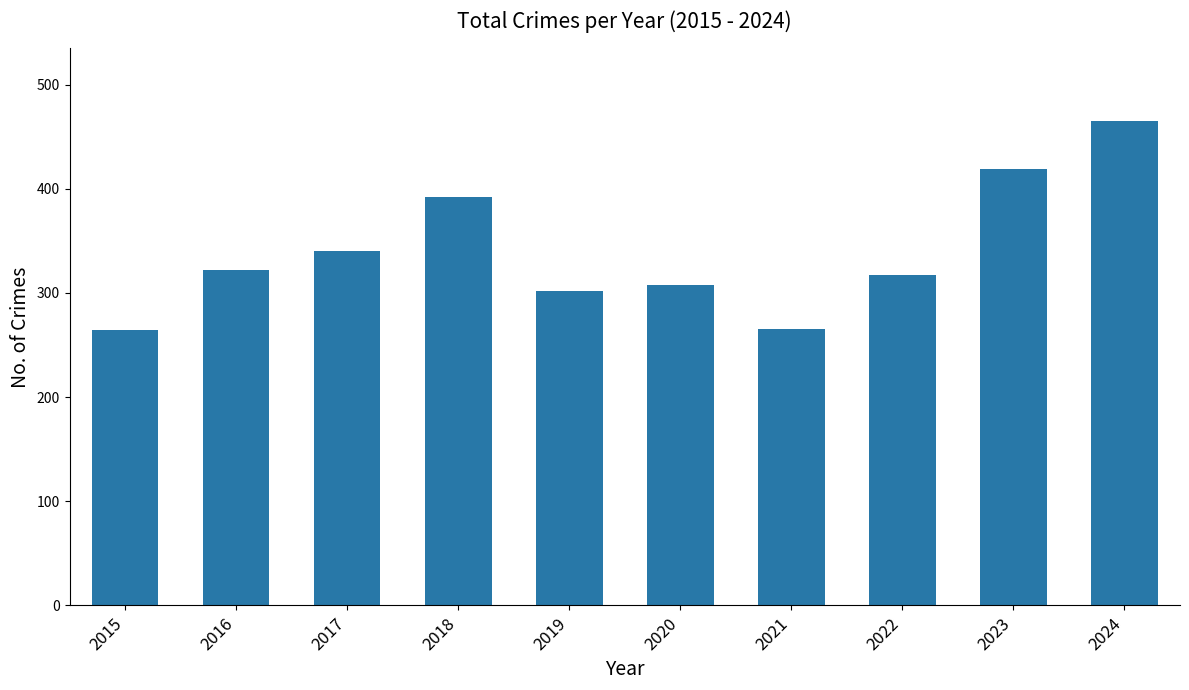

What is the average value?

339